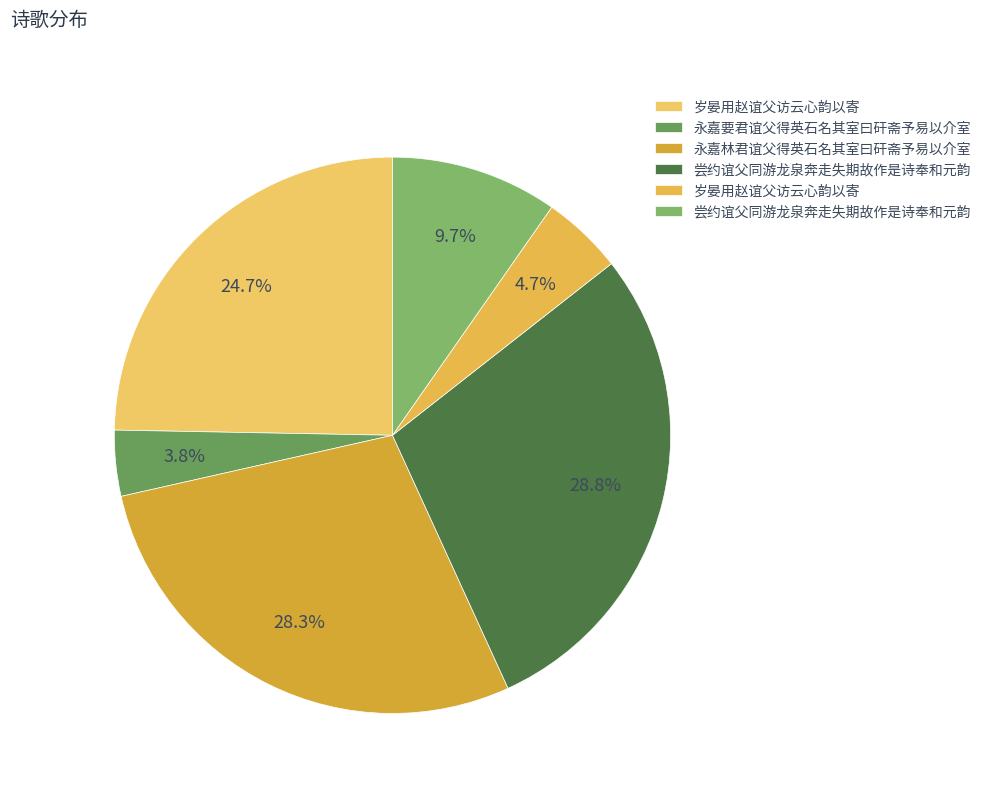

Count the number of slices in the pie.

6